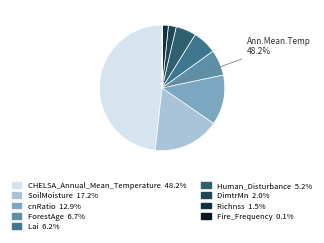

Is there any slice that represents more than half of the pie?

No